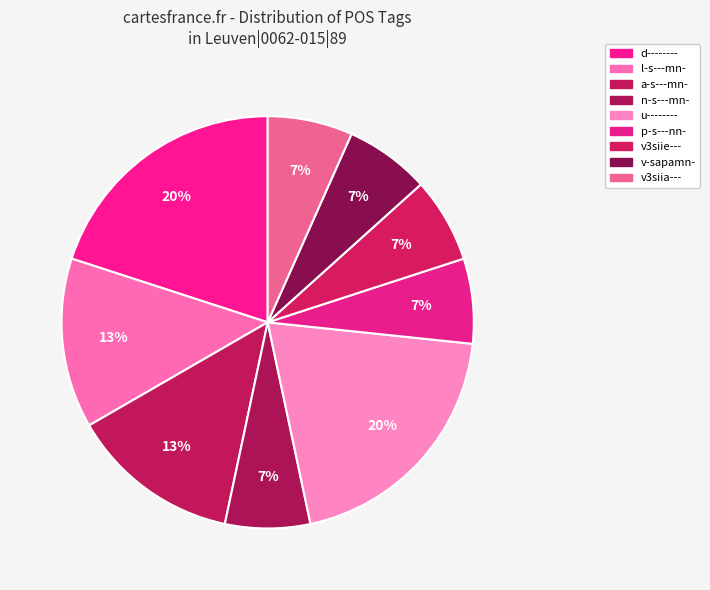

Does any single category account for the majority?

No